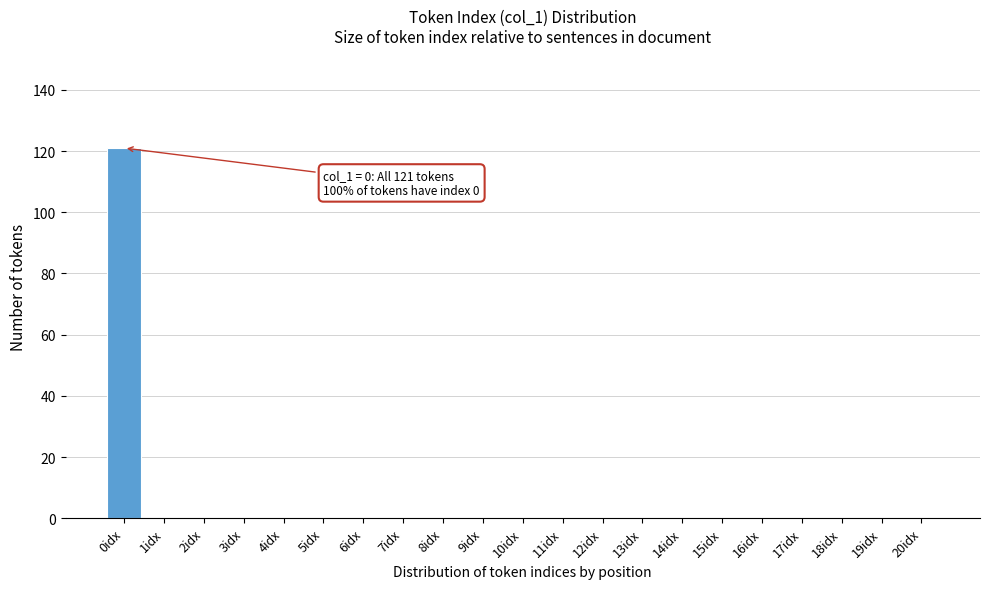

Reading right to left, list all the values displayed in this chart.

20idx=0	19idx=0	18idx=0	17idx=0	16idx=0	15idx=0	14idx=0	13idx=0	12idx=0	11idx=0	10idx=0	9idx=0	8idx=0	7idx=0	6idx=0	5idx=0	4idx=0	3idx=0	2idx=0	1idx=0	0idx=121